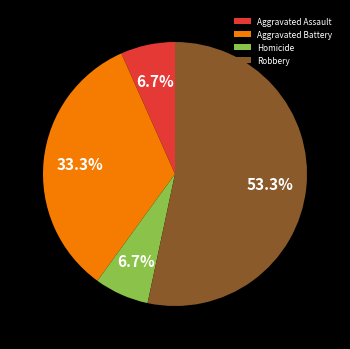

Which slice represents more than half of the pie?

Robbery